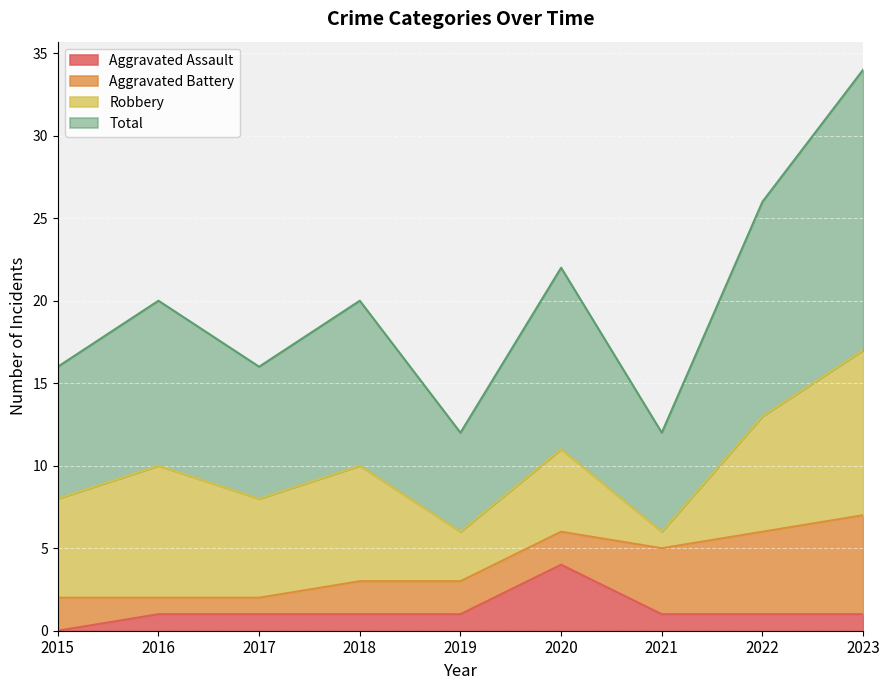

Where is the first local maximum for Total?

2016